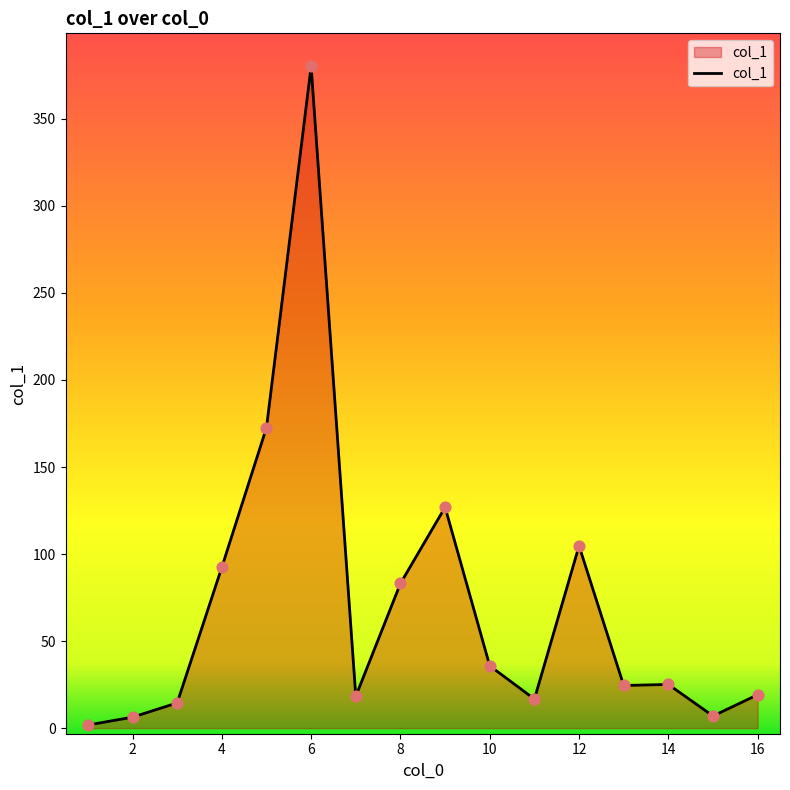

What is the difference between the maximum and minimum values?

378.3